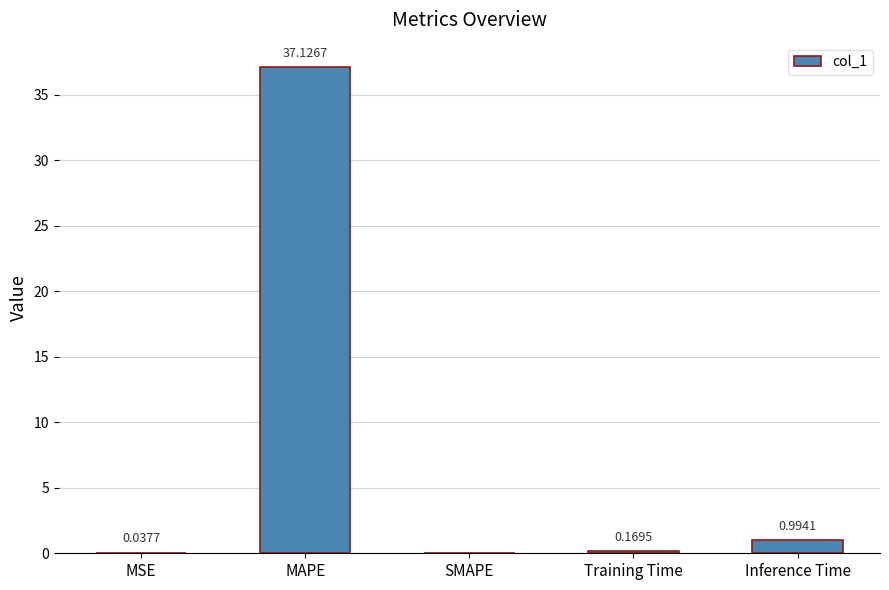

What is the average value?

7.7